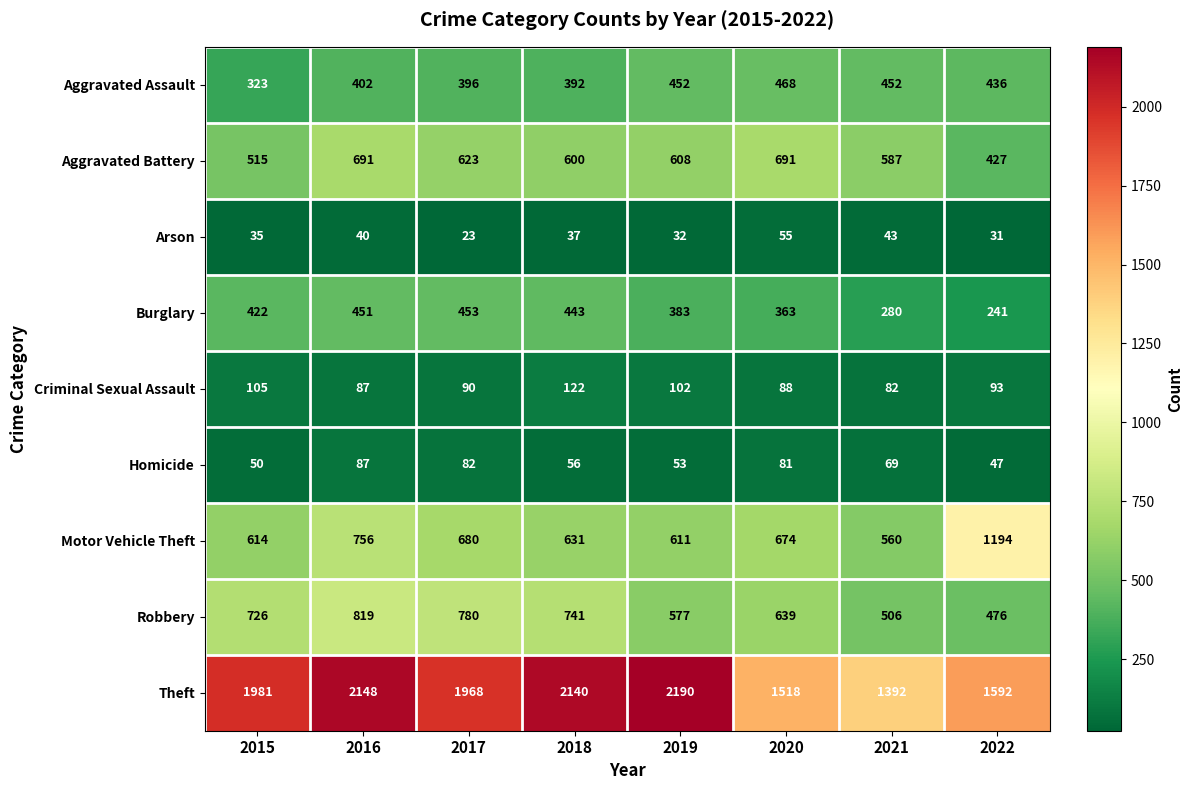

Where is Aggravated Battery nearest to the value 559?

2021